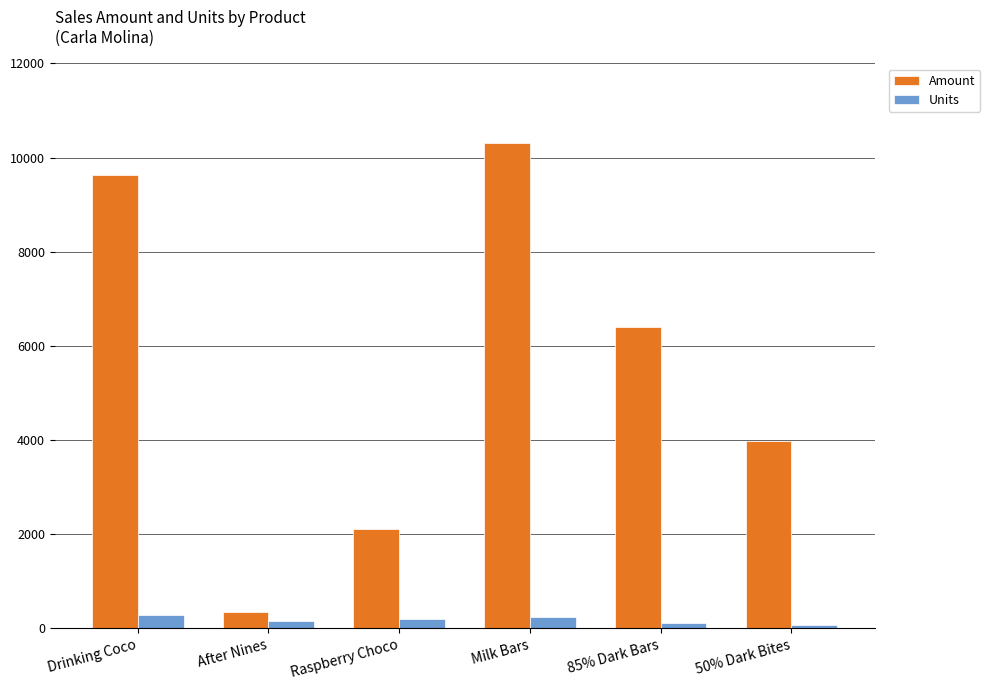

Between Milk Bars and 50% Dark Bites, which series saw the biggest shift?

Amount